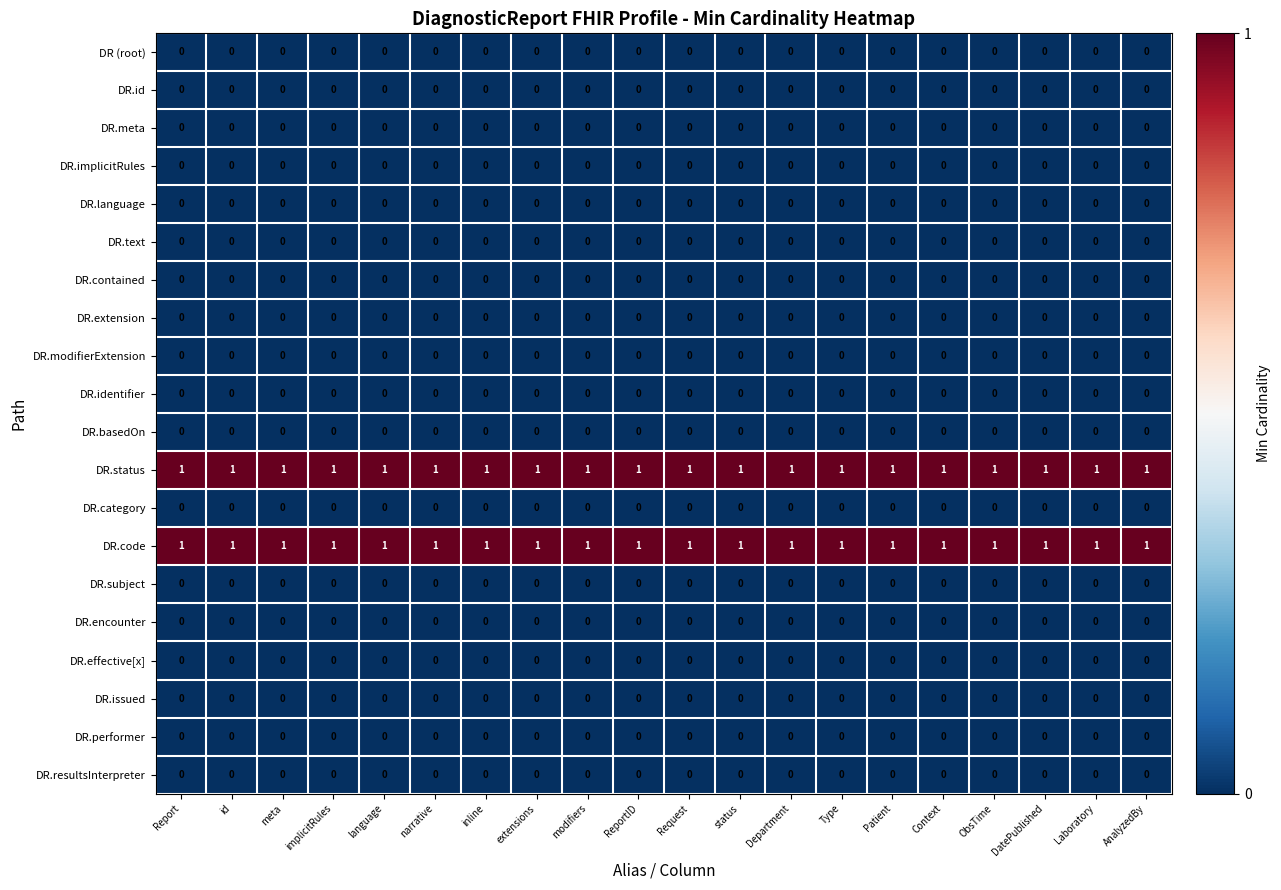

True or false: DR.code has a value of 2 at DatePublished.

False